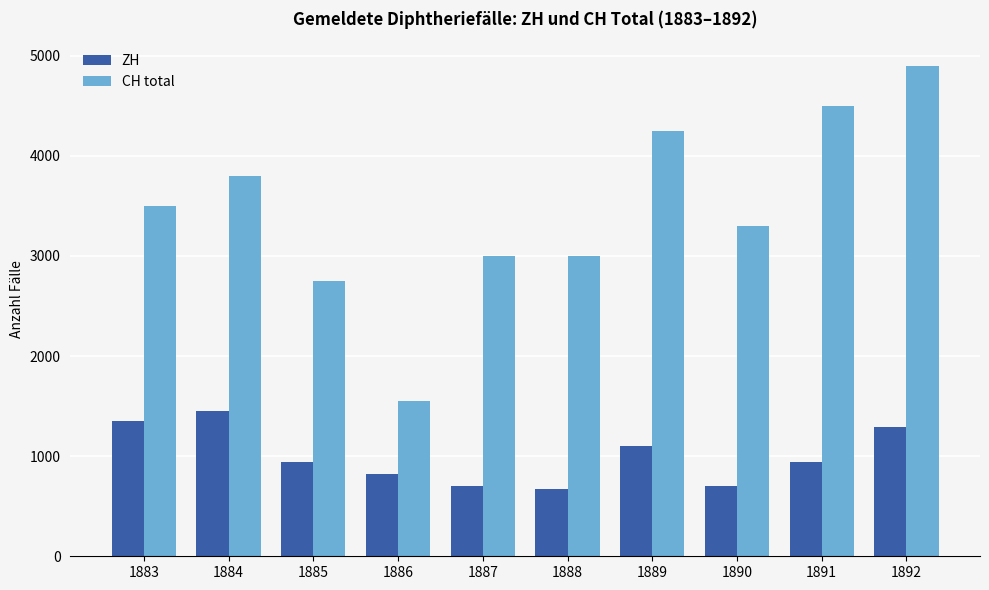

Rank the series by their average value, from lowest to highest.

ZH, CH total